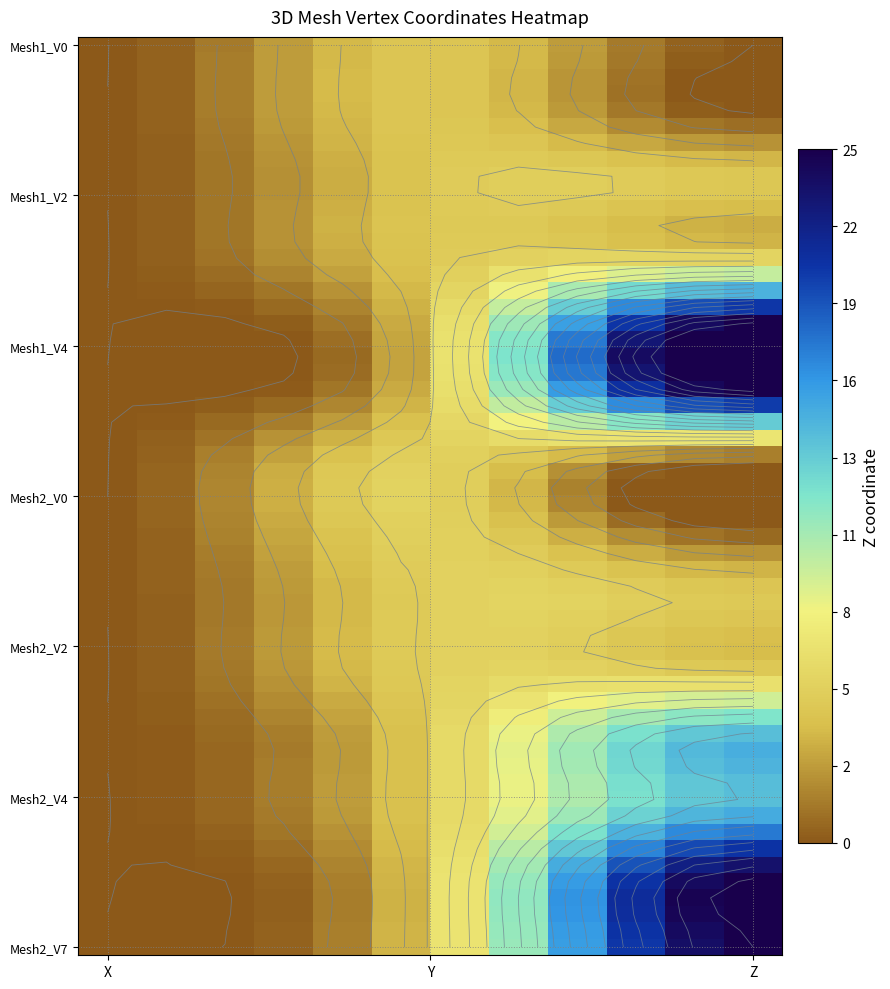

What is the average value of the Mesh1_V5 series?

10.0